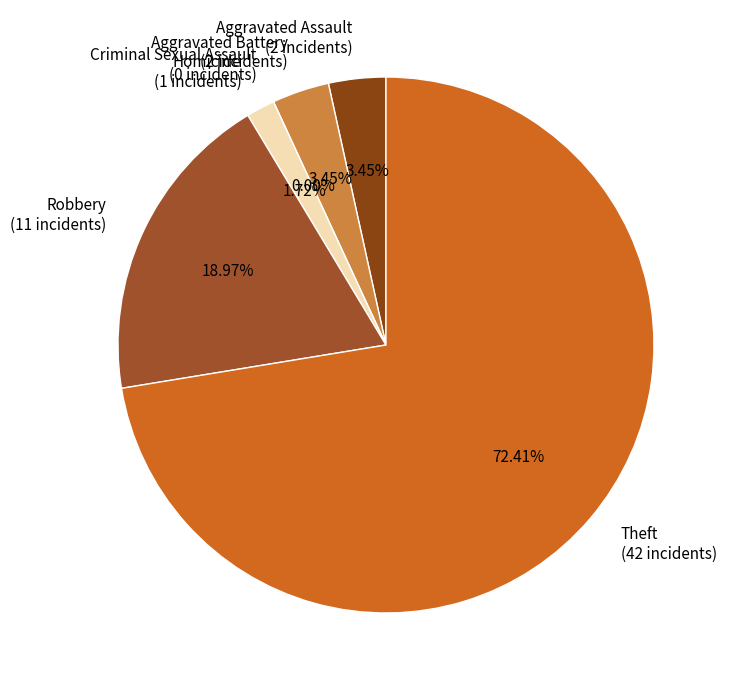

Which slice represents more than half of the pie?

Theft